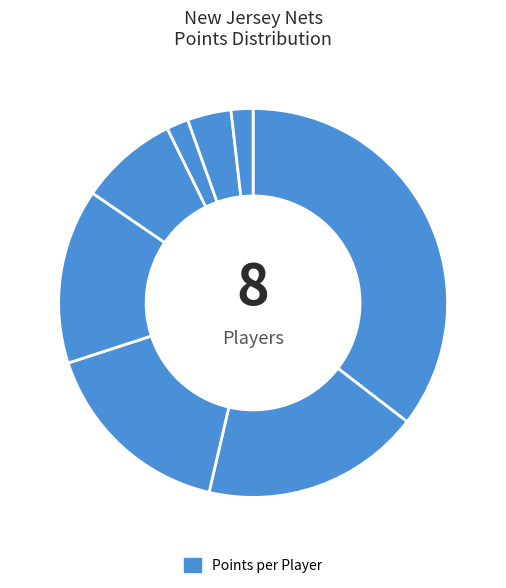

How many segments does this pie chart have?

8